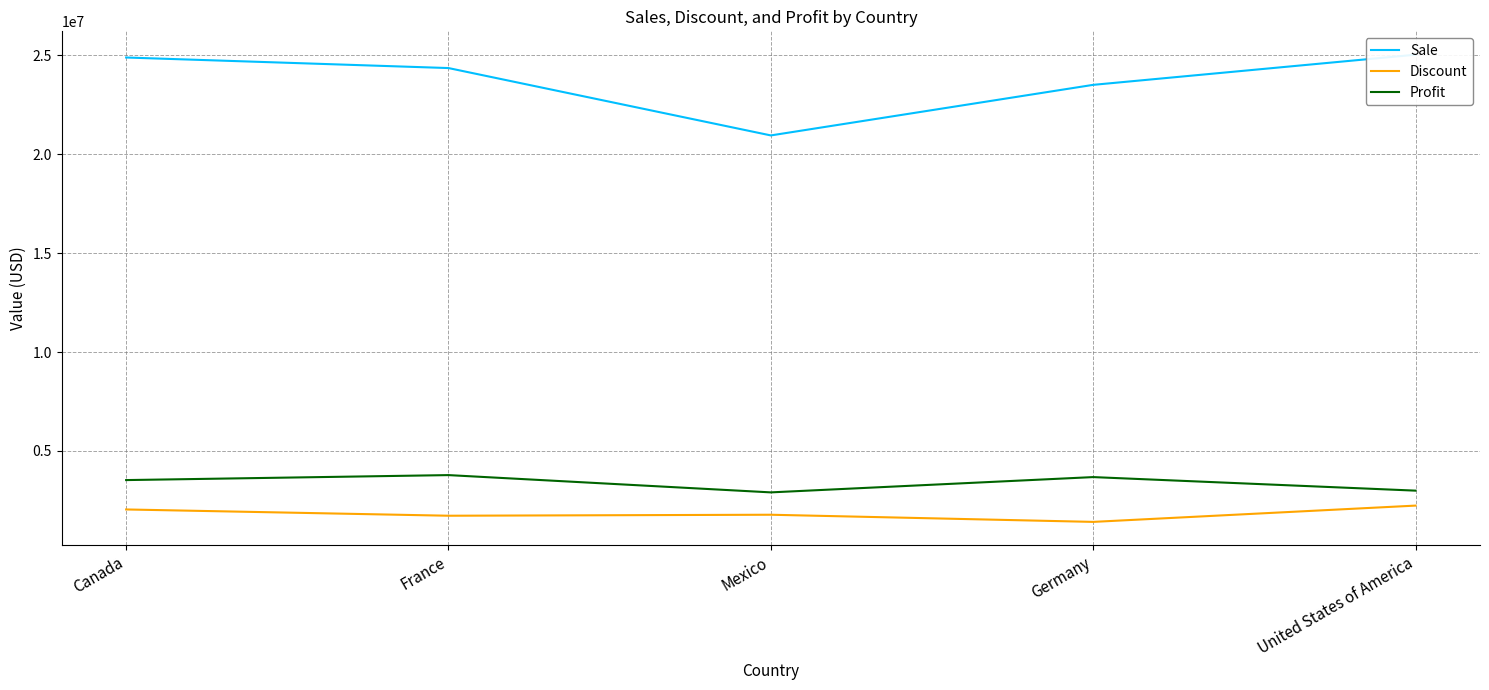

The value of Sale at Canada is 13230445.9. True or false?

False